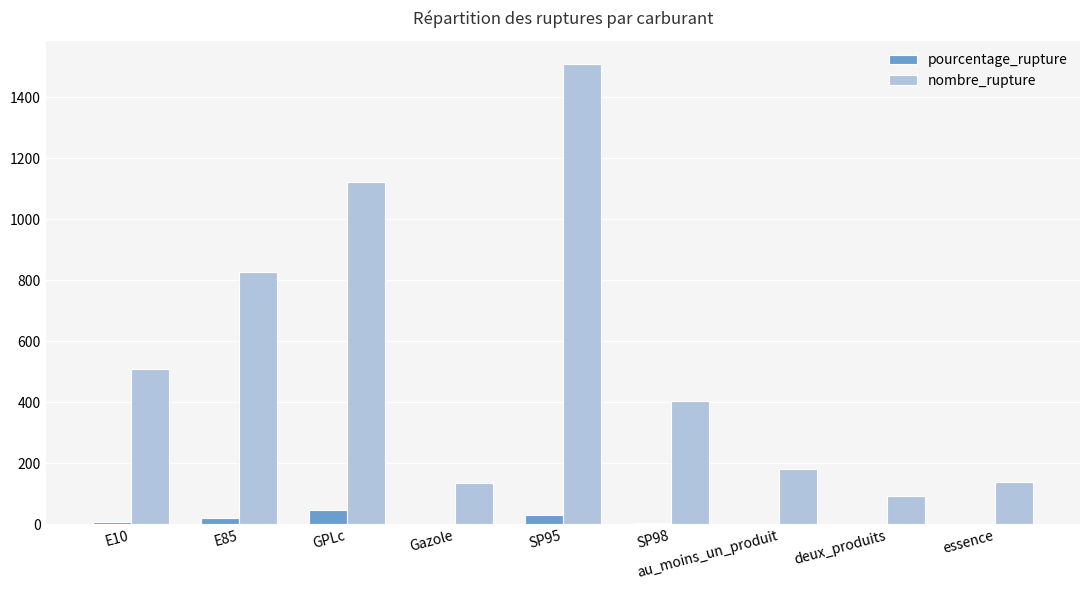

Does the chart contain stacked bars?

No